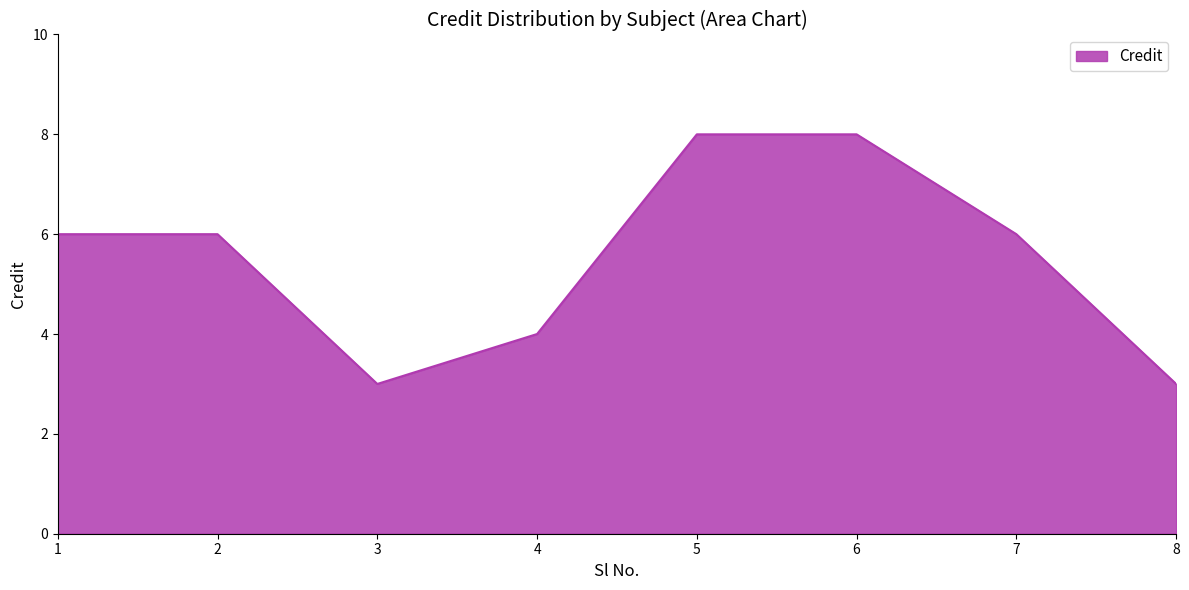

Read the value at 1.

6